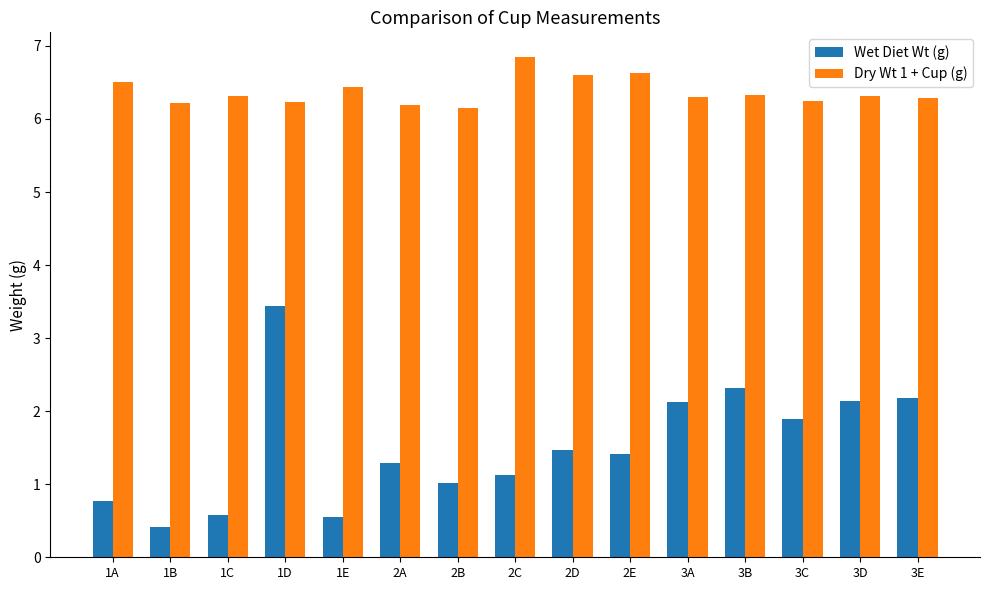

The value of Dry Wt 1 + Cup (g) at 2A is 6.2. True or false?

True